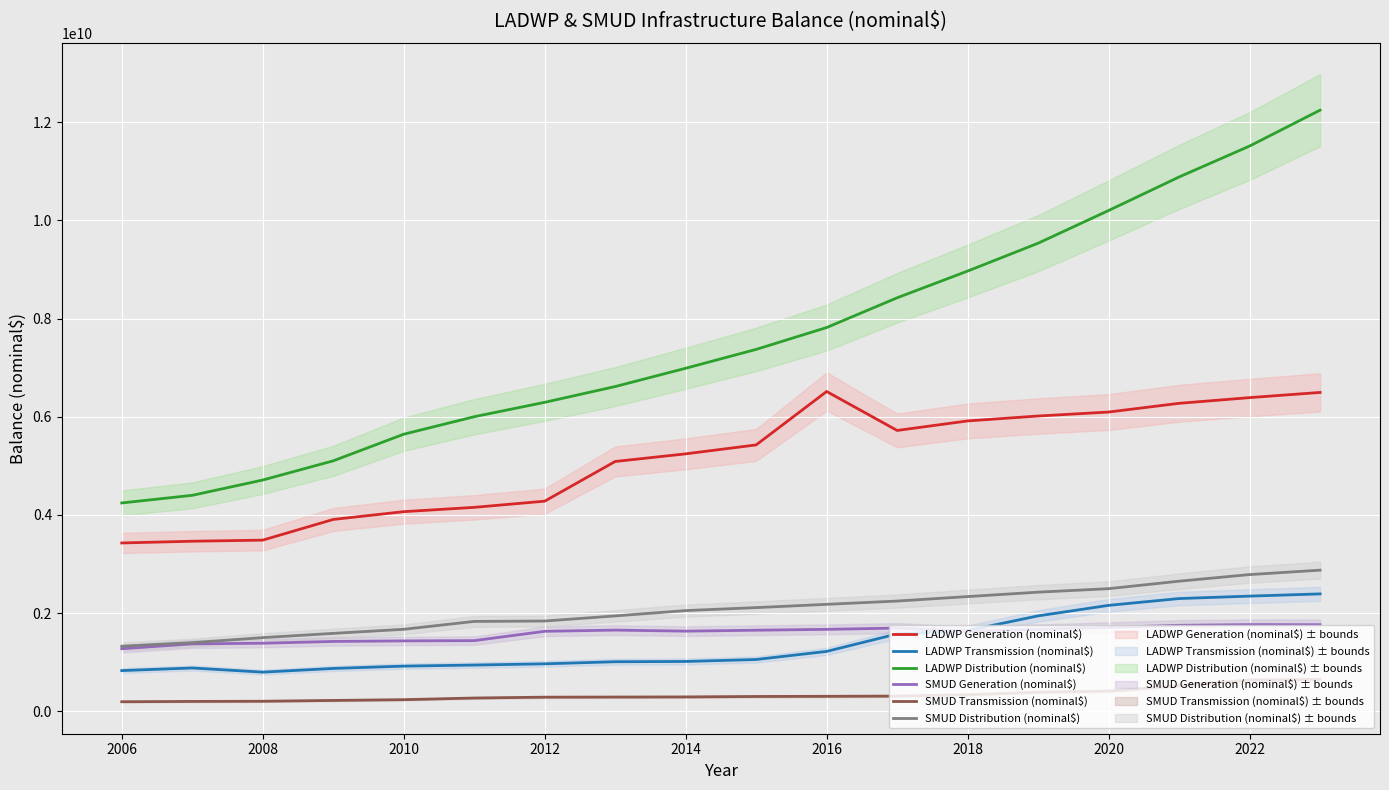

What is the lowest value of the LADWP Transmission (nominal$) series?

797845000